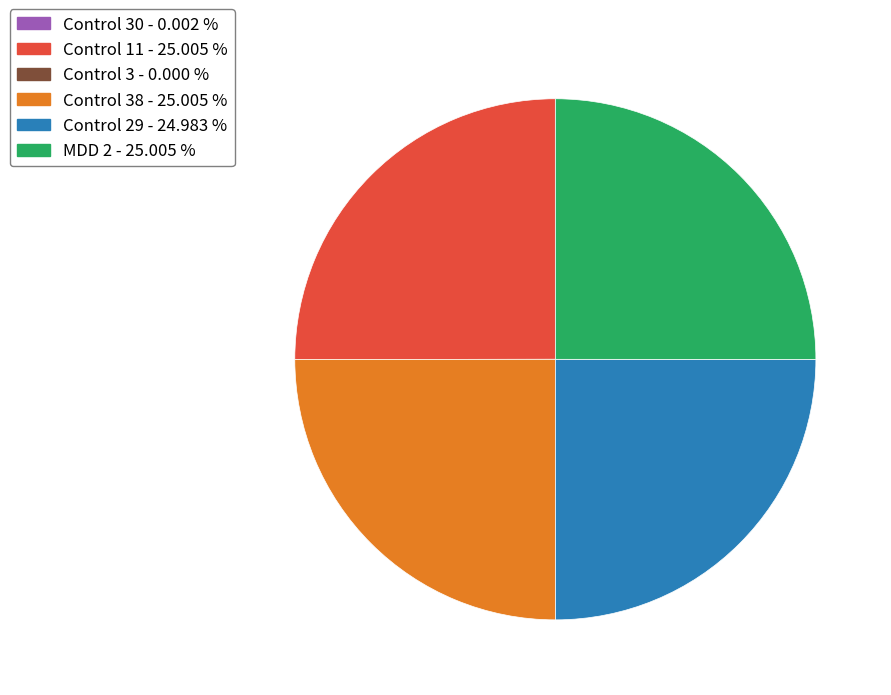

Is there any slice that represents more than half of the pie?

No